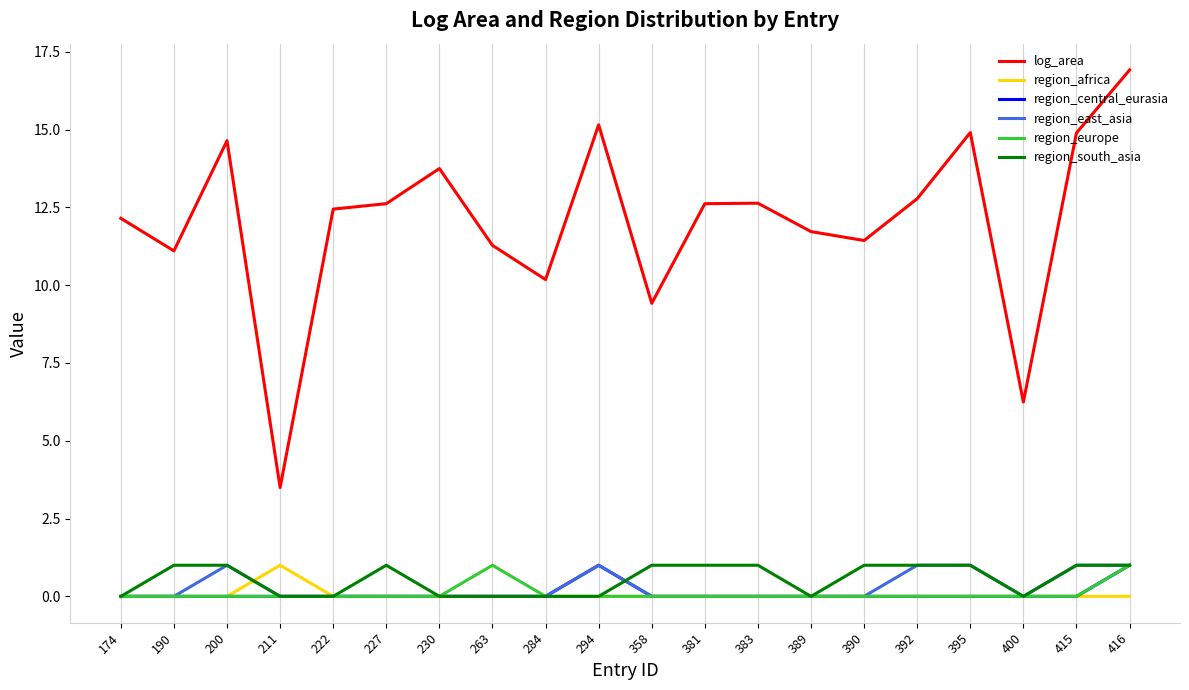

How many region_central_eurasia values are between 0 and 1?

20